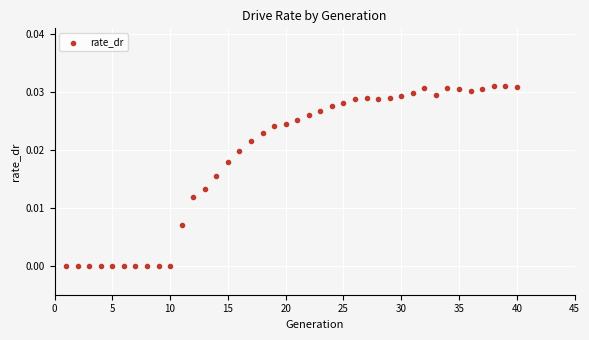

What is the range of X values (max minus min)?

39.0